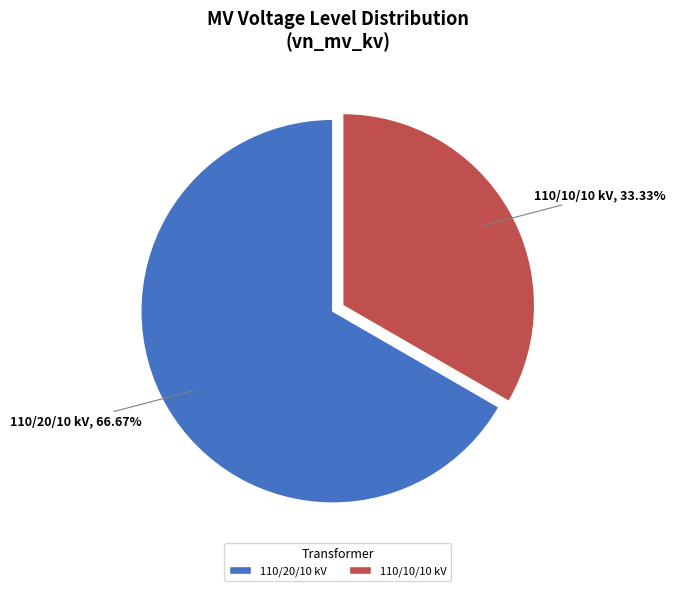

Rank the categories by value from highest to lowest.

110/20/10 kV, 110/10/10 kV